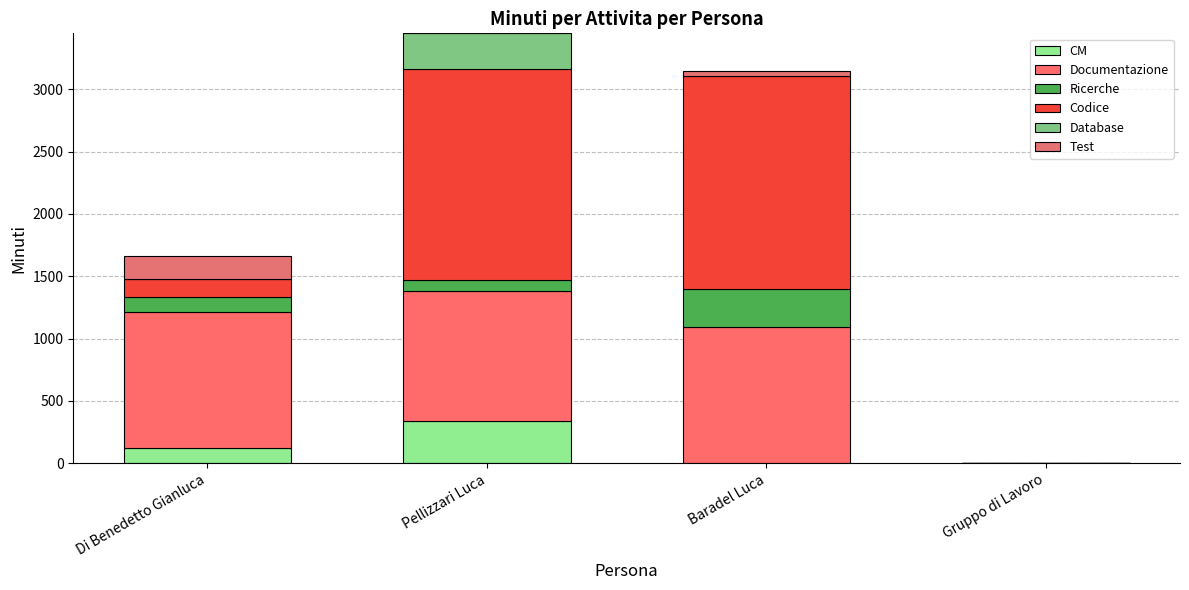

Are the bars grouped side by side (vs. stacked)?

No